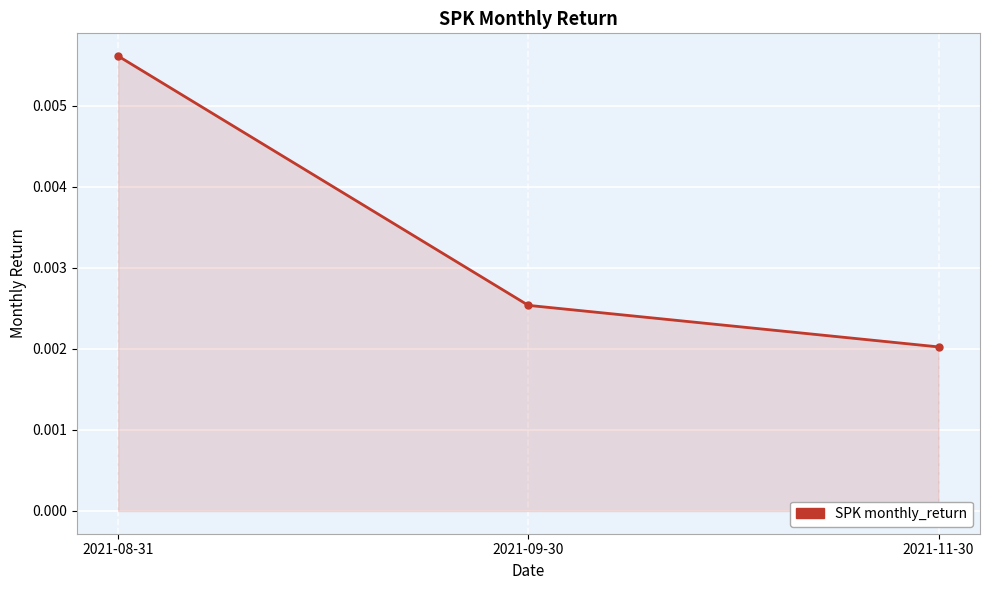

What is the label of the 3rd point from the right?

2021-08-31